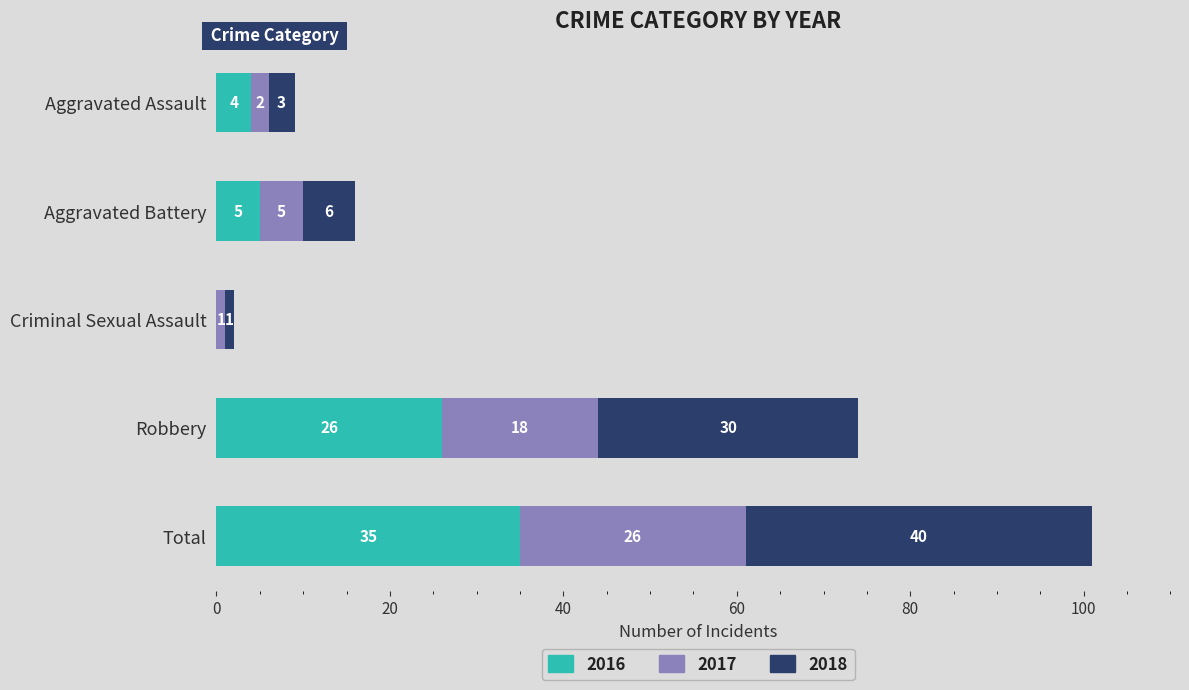

At which label does 2016 reach its peak?

Total